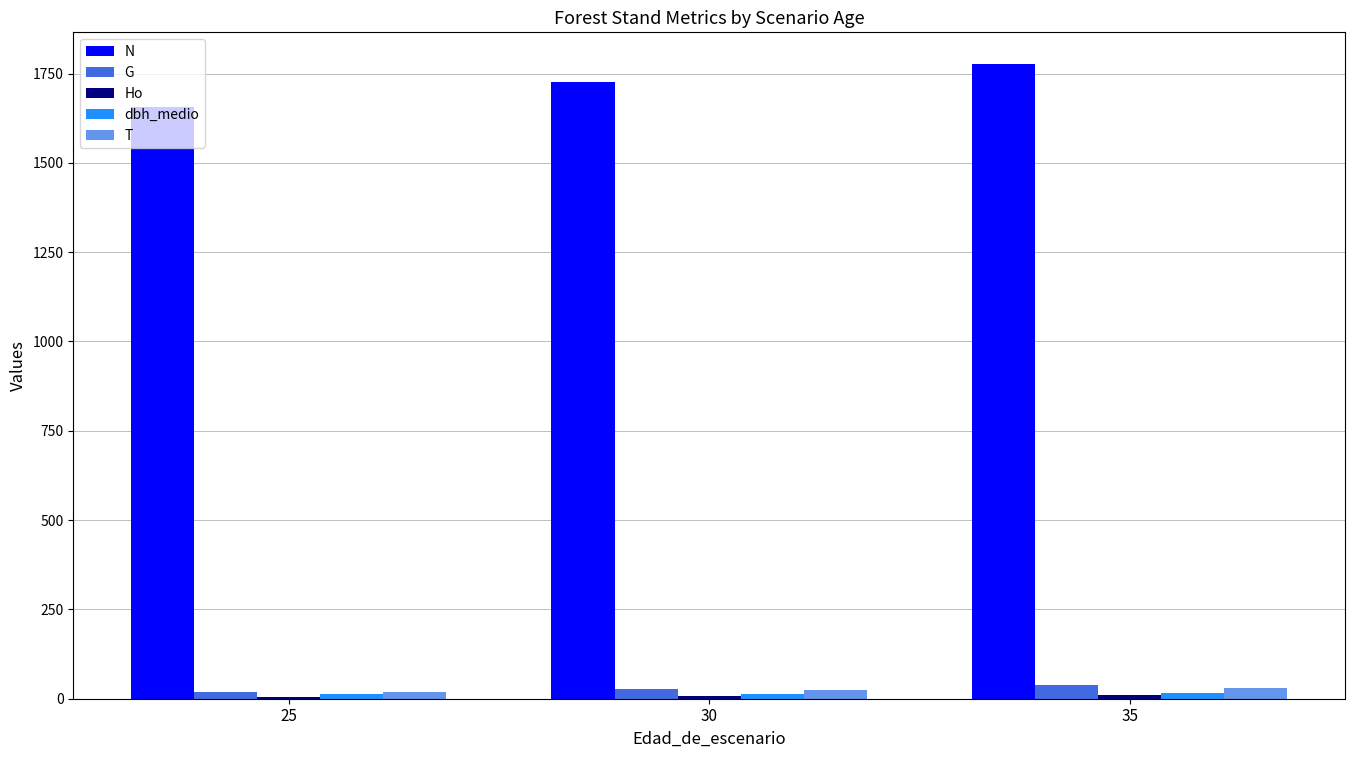

What is the maximum value shown in the chart?

1776.4